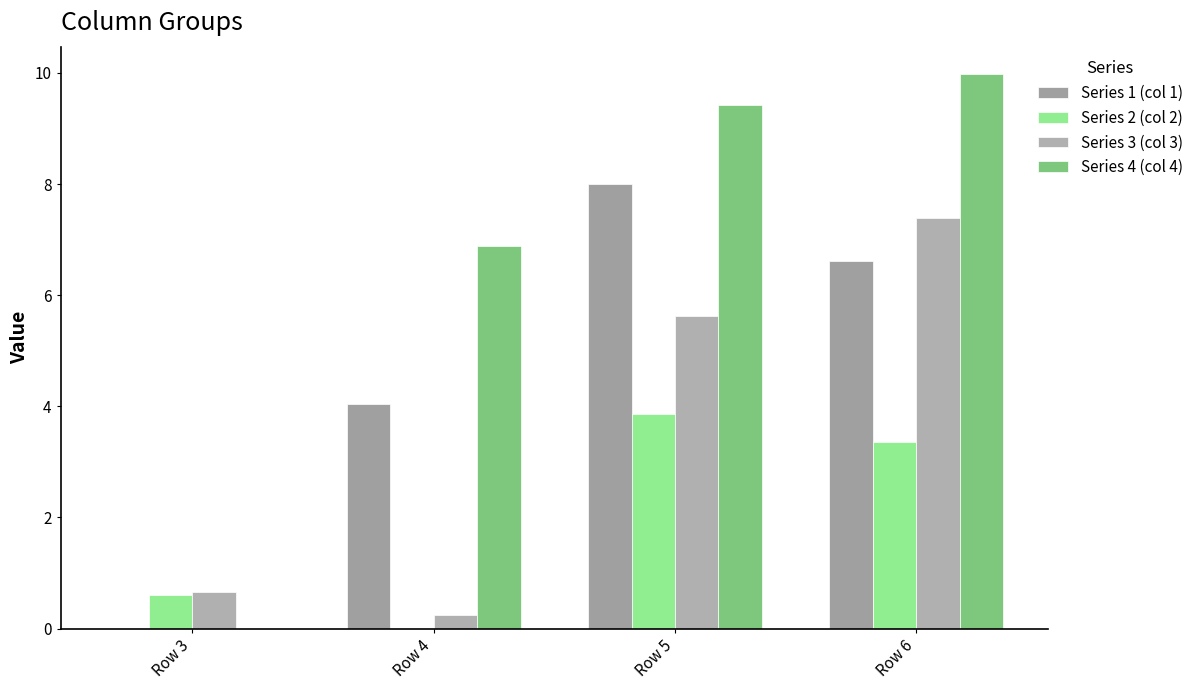

Which series changed the most between Row 4 and Row 5?

Series 3 (col 3)